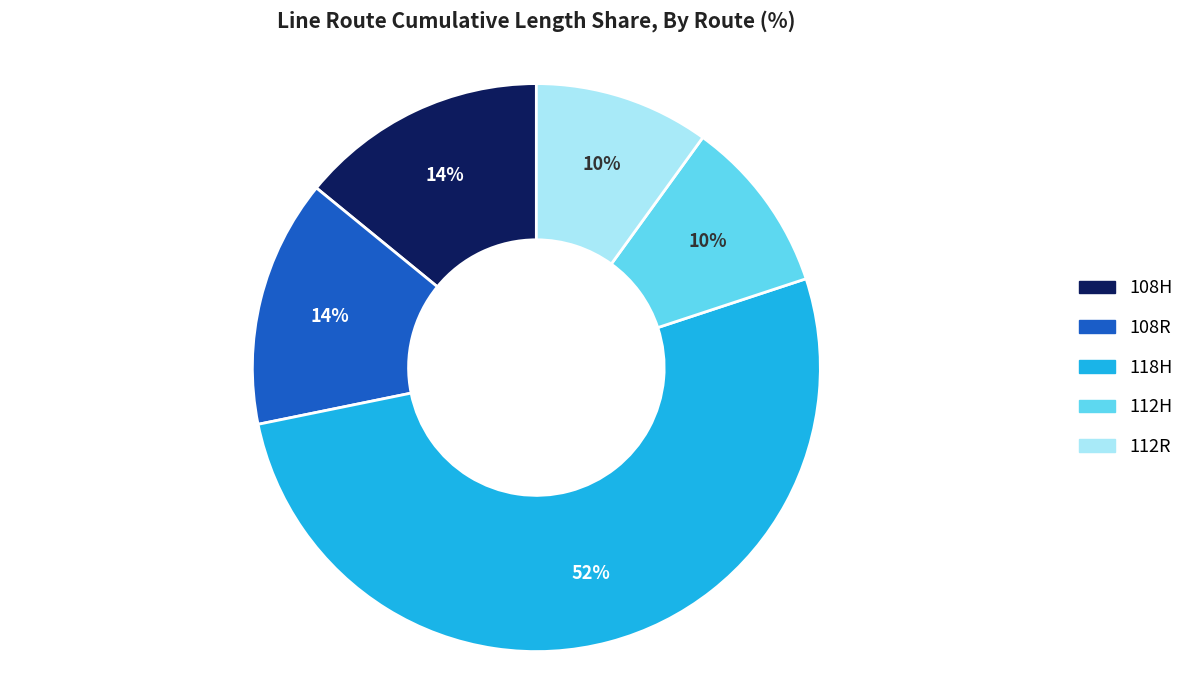

To the nearest percent, what is the combined percentage of 112R and 112H?

20%